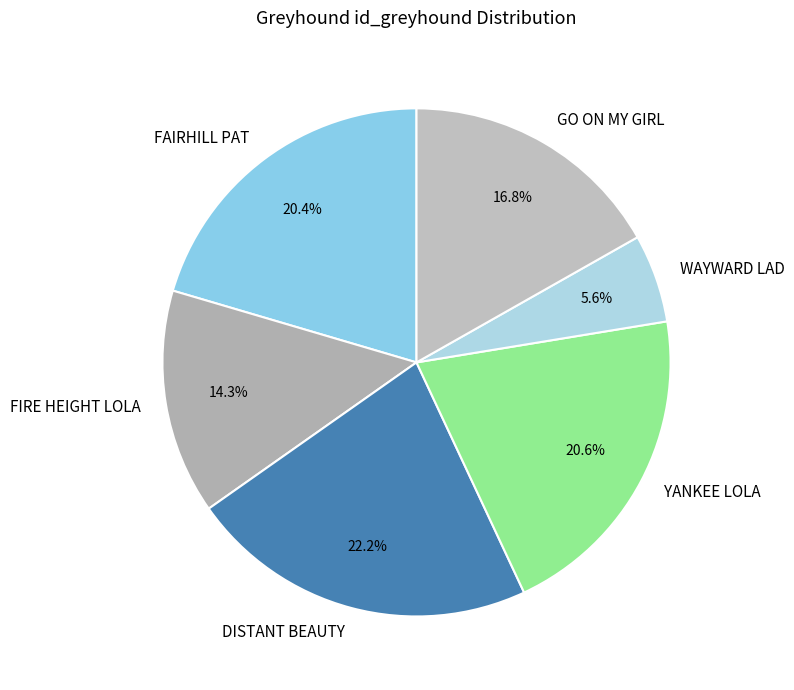

To the nearest percent, what portion does GO ON MY GIRL represent?

17%